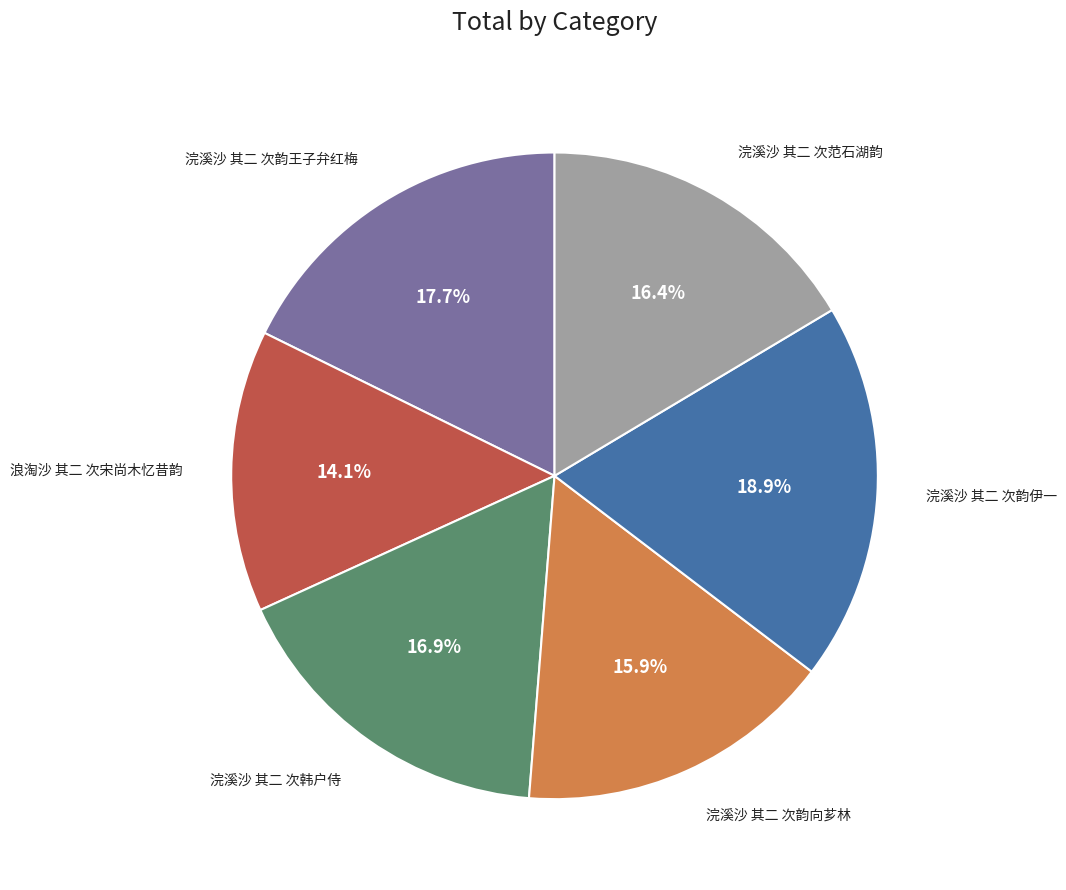

The 浣溪沙 其二 次韩户侍 slice represents 2% of the pie. True or false?

False